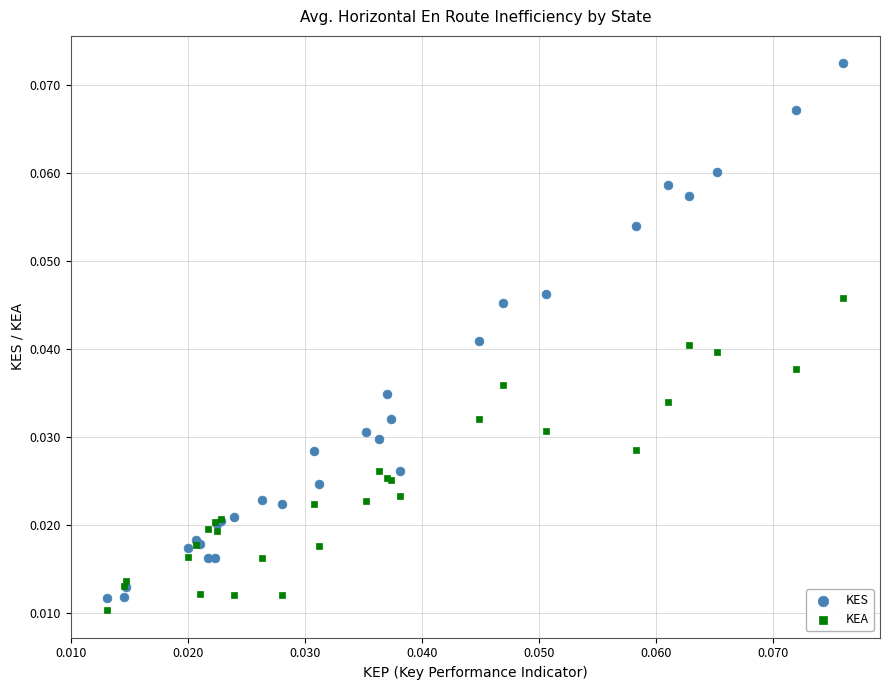

Which series contains the highest Y value?

KES